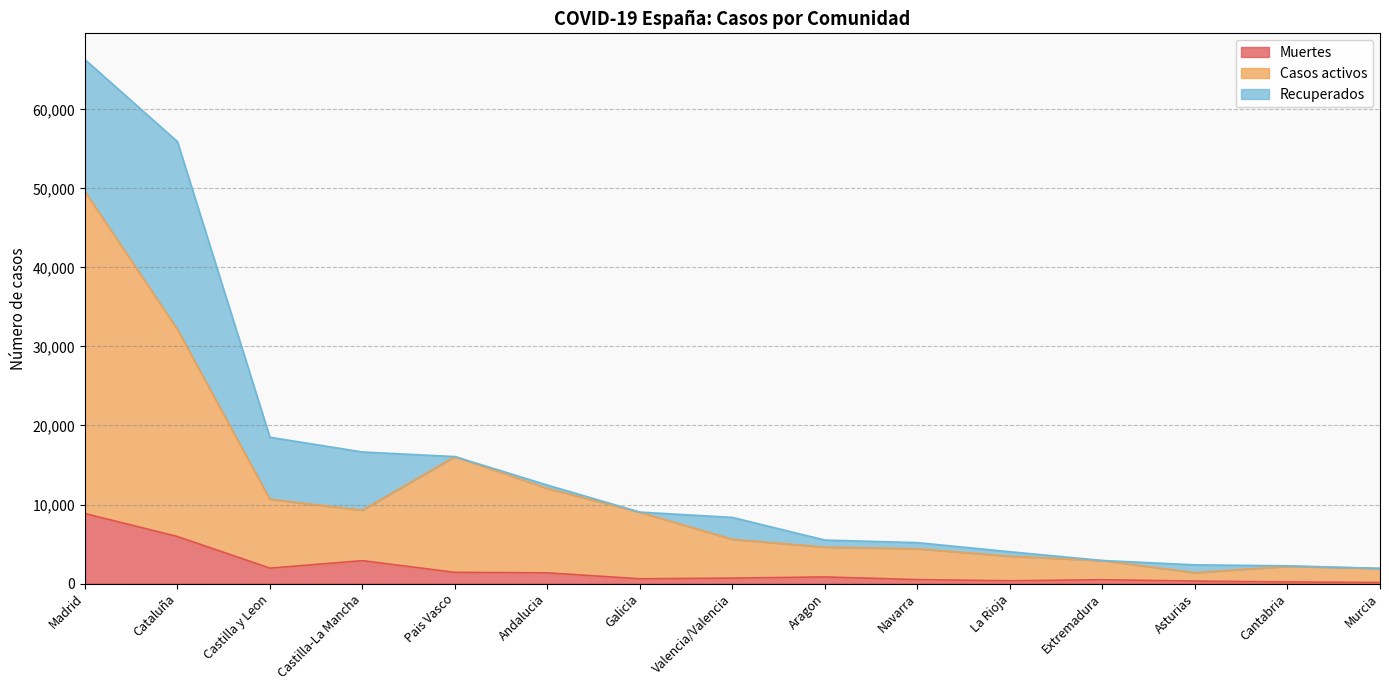

What is the highest value of the Muertes series?

8863